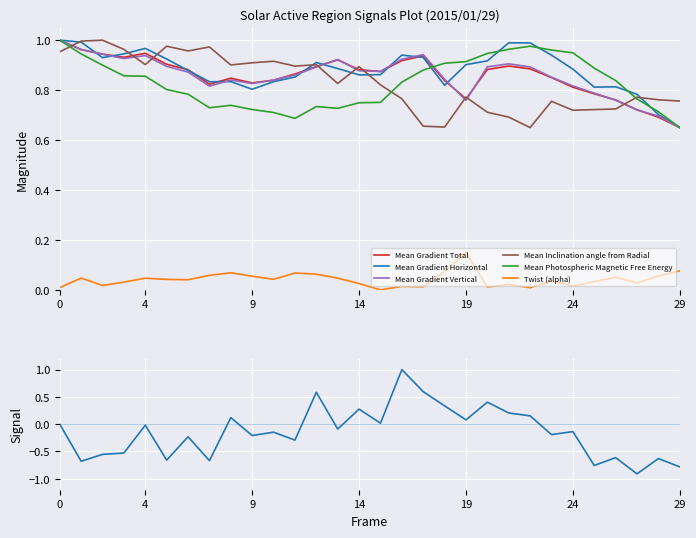

How many intersections are there between Mean Gradient Vertical and Mean Gradient Horizontal?

8